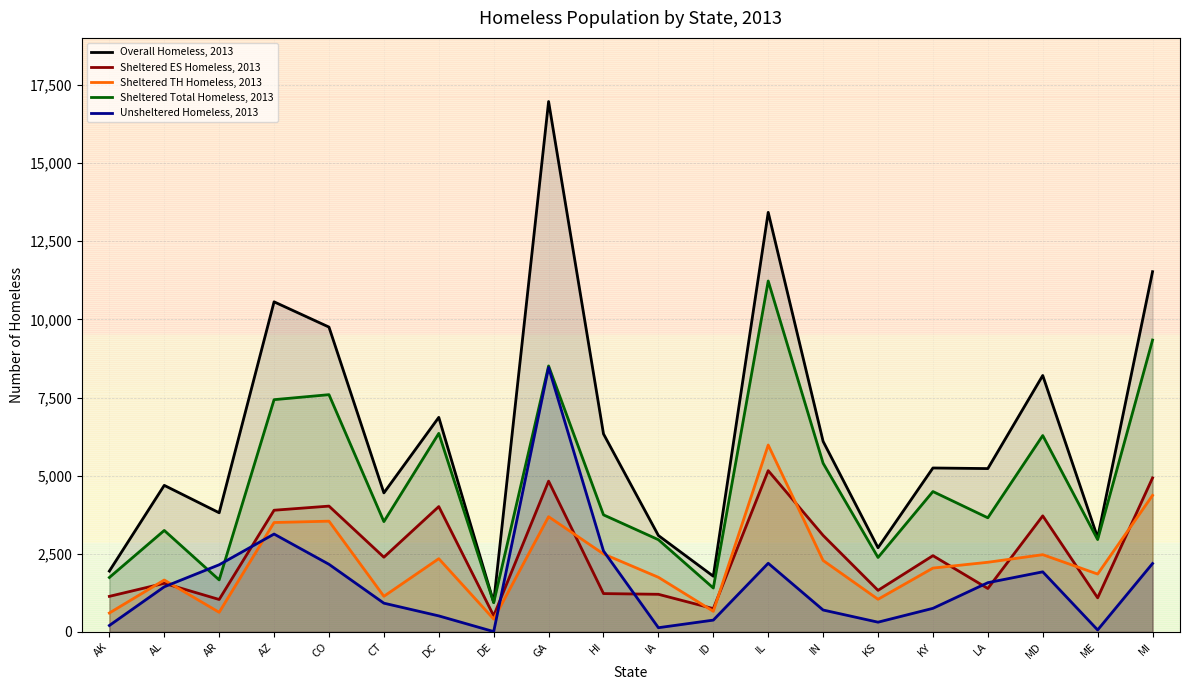

Reading right to left, transcribe all the data shown in this chart.

Overall Homeless, 2013: MI=11527	ME=3016	MD=8205	LA=5226	KY=5245	KS=2693	IN=6096	IL=13425	ID=1781	IA=3084	HI=6335	GA=16971	DE=946	DC=6865	CT=4448	CO=9754	AZ=10562	AR=3812	AL=4689	AK=1946
Sheltered ES Homeless, 2013: MI=4927	ME=1090	MD=3713	LA=1389	KY=2439	KS=1329	IN=3087	IL=5160	ID=745	IA=1203	HI=1226	GA=4824	DE=516	DC=4010	CT=2390	CO=4025	AZ=3893	AR=1037	AL=1555	AK=1137
Sheltered TH Homeless, 2013: MI=4368	ME=1851	MD=2471	LA=2228	KY=2042	KS=1044	IN=2285	IL=5980	ID=659	IA=1747	HI=2494	GA=3686	DE=410	DC=2343	CT=1139	CO=3543	AZ=3500	AR=627	AL=1660	AK=604
Sheltered Total Homeless, 2013: MI=9339	ME=2954	MD=6283	LA=3651	KY=4491	KS=2382	IN=5396	IL=11229	ID=1404	IA=2950	HI=3745	GA=8510	DE=936	DC=6353	CT=3529	CO=7591	AZ=7431	AR=1664	AL=3246	AK=1741
Unsheltered Homeless, 2013: MI=2188	ME=62	MD=1922	LA=1575	KY=754	KS=311	IN=700	IL=2196	ID=377	IA=134	HI=2590	GA=8461	DE=10	DC=512	CT=919	CO=2163	AZ=3131	AR=2148	AL=1443	AK=205